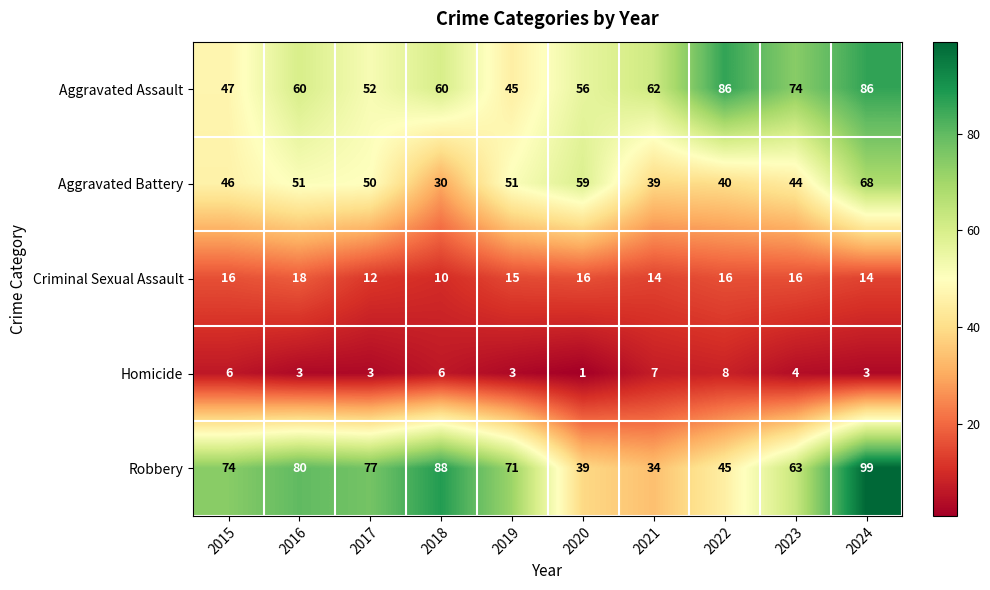

What is the spread (max minus min) of values at 2016?

77